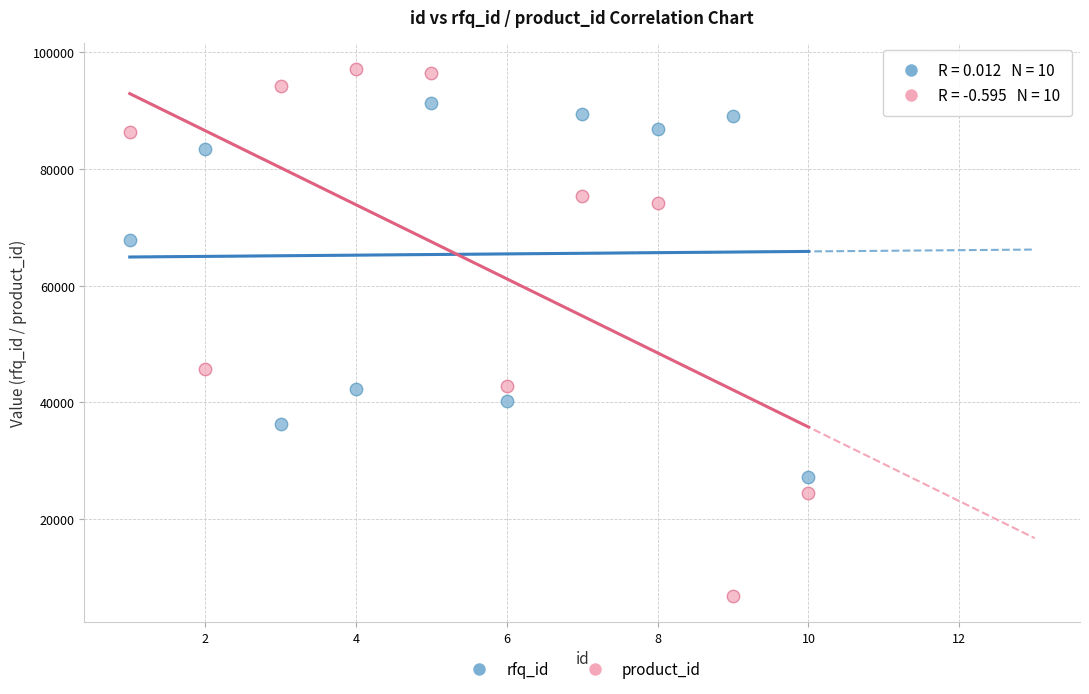

Which series has the widest spread of Y values?

product_id